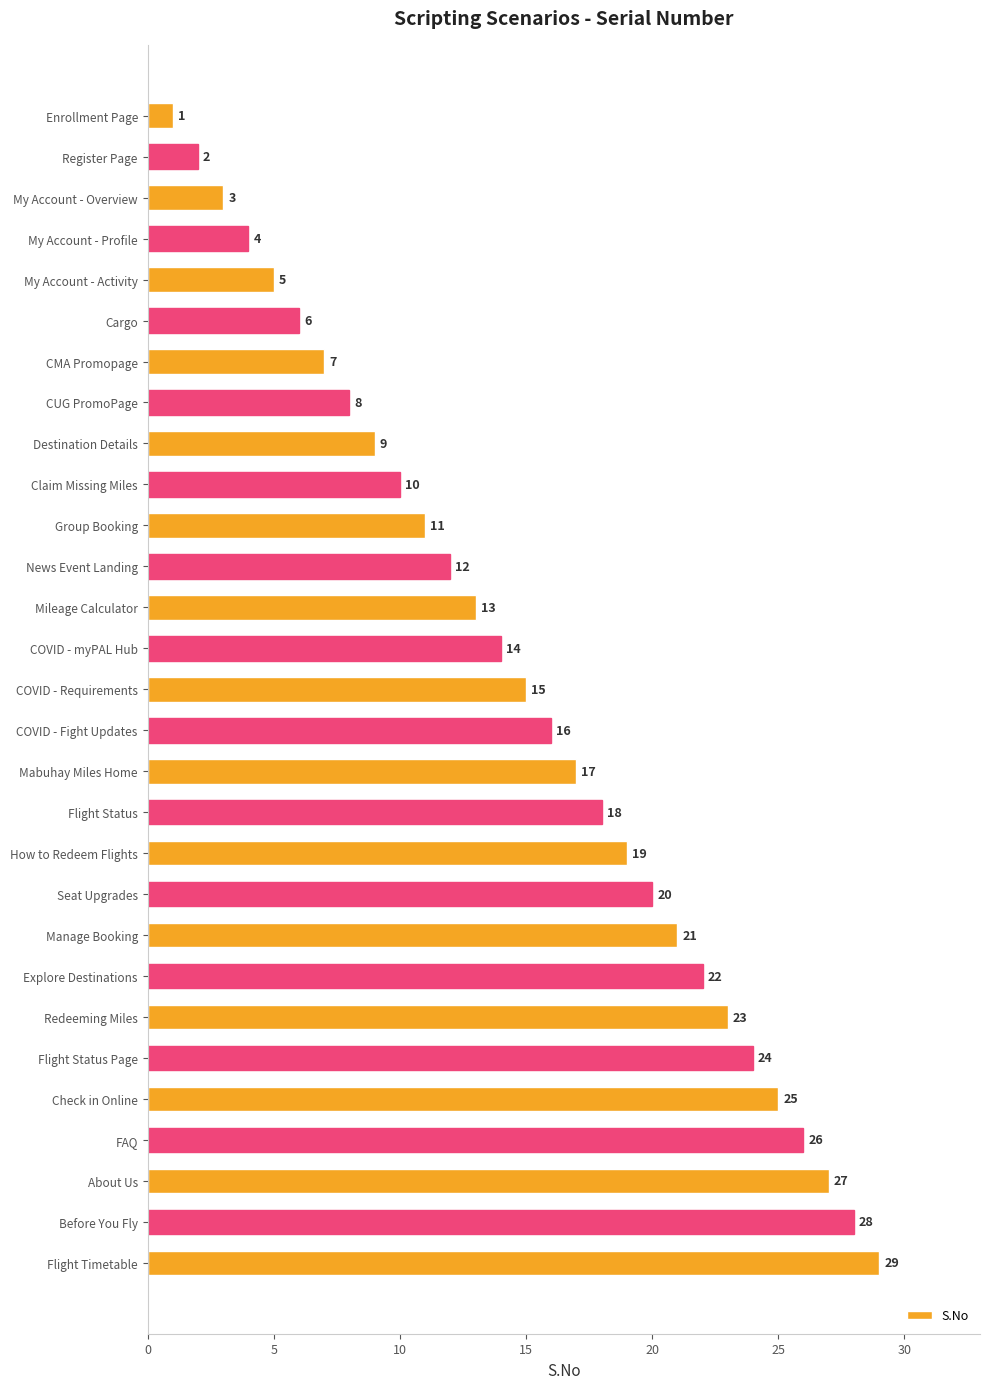

The value at Check in Online is 25. True or false?

True